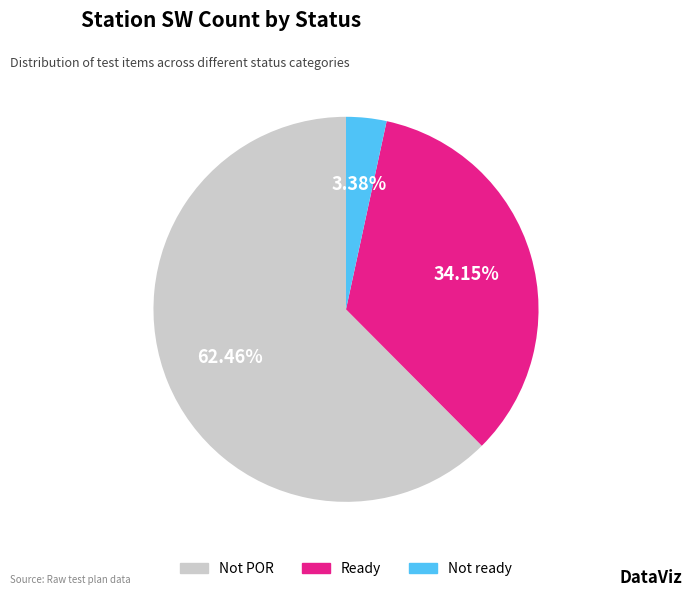

Is there any slice that represents more than half of the pie?

Yes